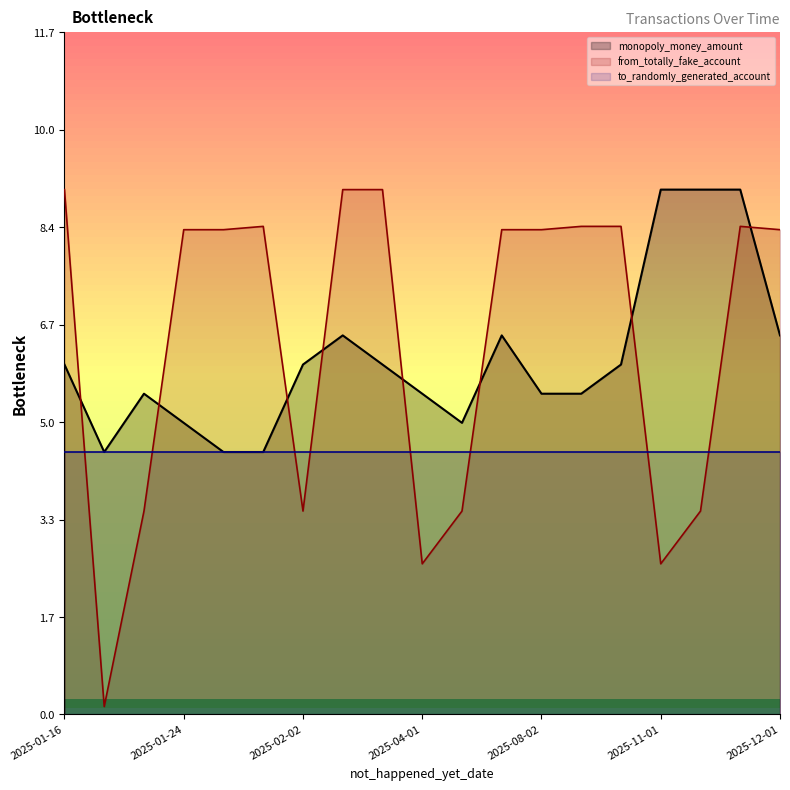

Which series has the largest range (max minus min)?

from_totally_fake_account